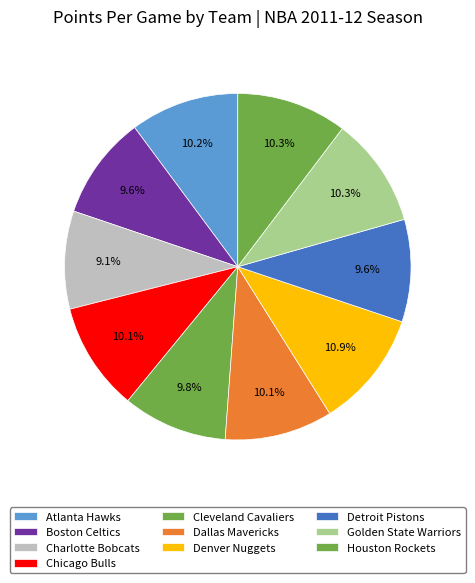

To the nearest percent, what is the difference between the Golden State Warriors and Charlotte Bobcats slice percentages?

1%